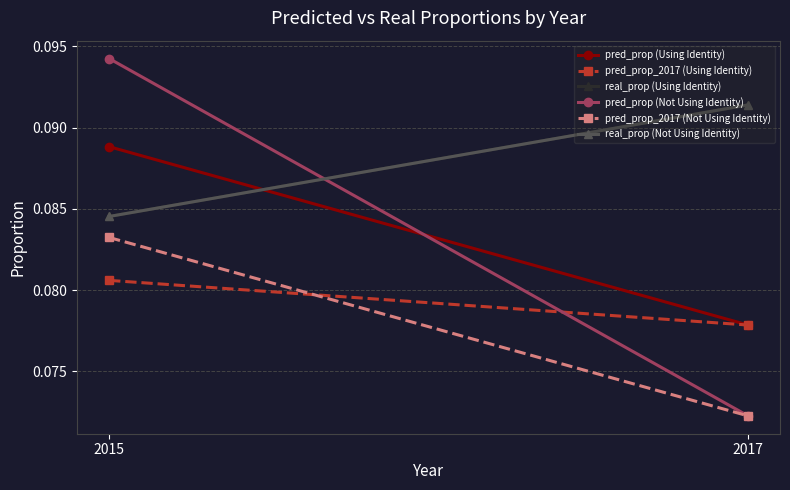

Reading left to right, transcribe all the data shown in this chart.

pred_prop (Using Identity): 2015=0.1	2017=0.1
pred_prop_2017 (Using Identity): 2015=0.1	2017=0.1
real_prop (Using Identity): 2015=0.1	2017=0.1
pred_prop (Not Using Identity): 2015=0.1	2017=0.1
pred_prop_2017 (Not Using Identity): 2015=0.1	2017=0.1
real_prop (Not Using Identity): 2015=0.1	2017=0.1